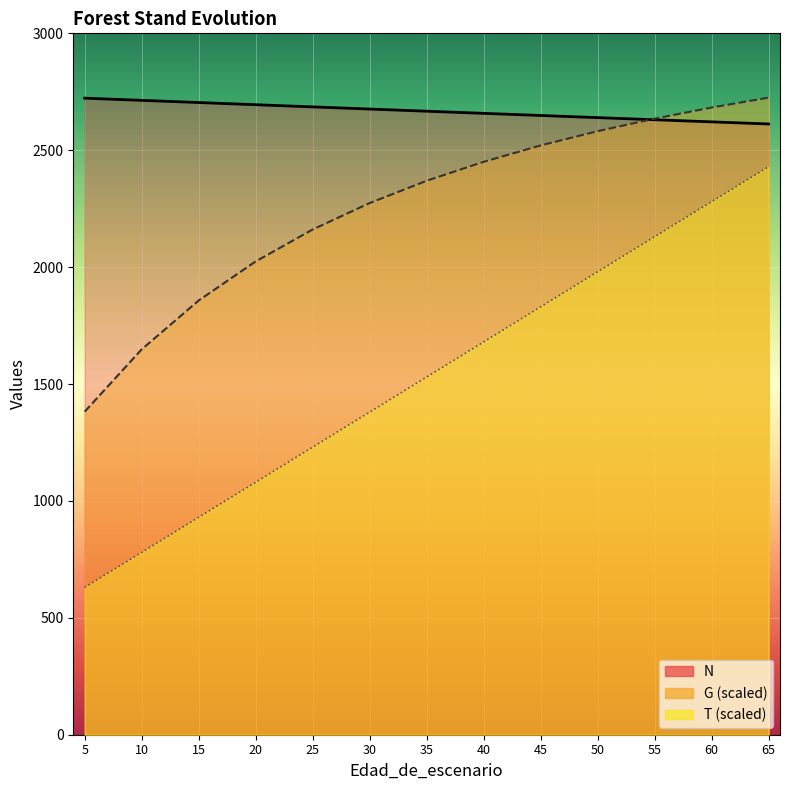

Is it true that G equals 2682.6 at 60?

True